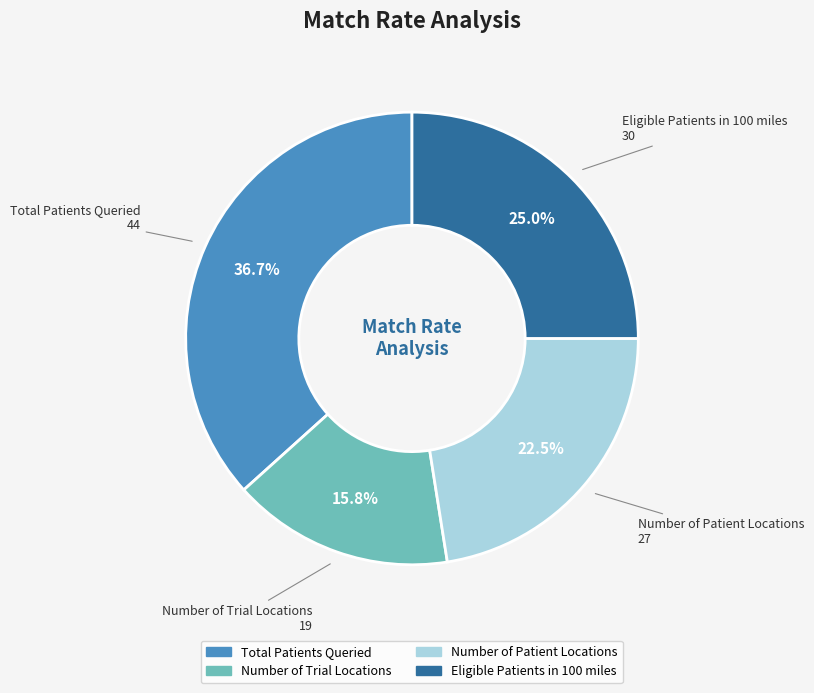

To the nearest percent, what is the combined percentage of Eligible Patients in 100 miles and Number of Trial Locations?

41%